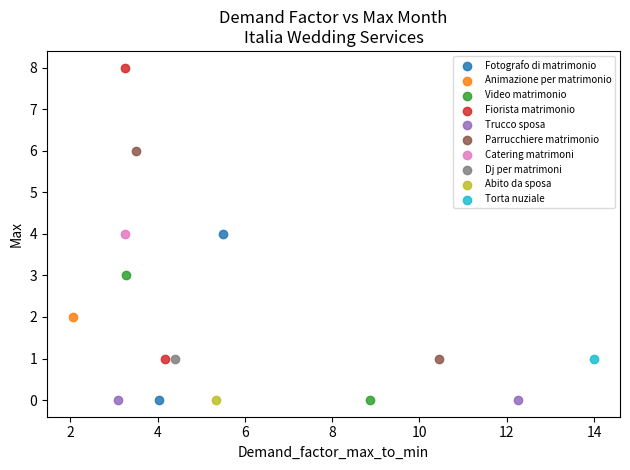

Which series reaches the maximum Y coordinate?

Fiorista matrimonio